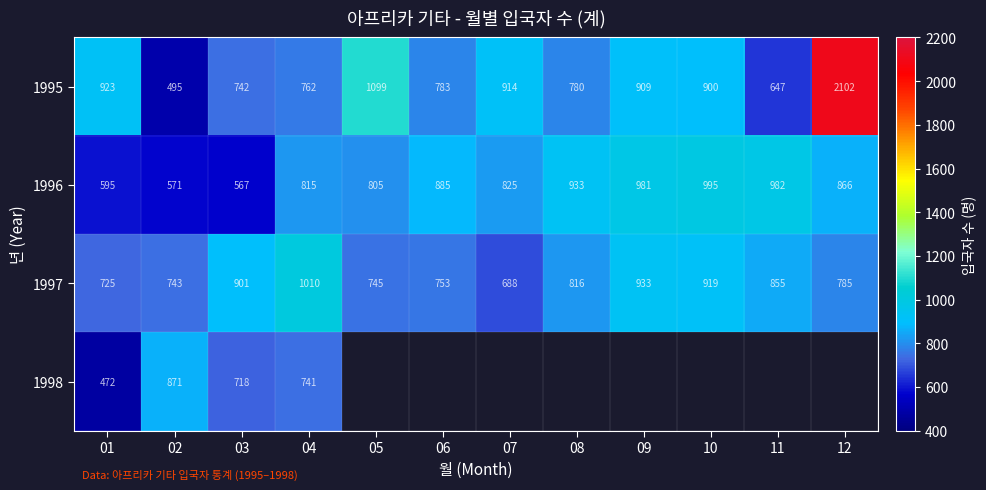

How many values in the 1995 series exceed 900?

5